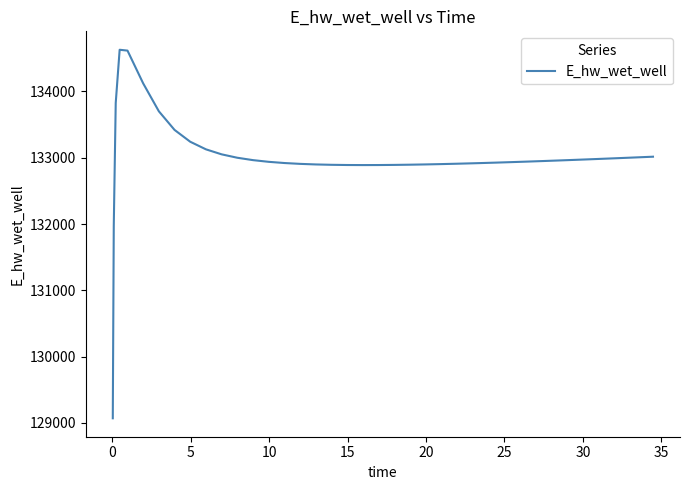

What is the smallest value displayed?

129070.3